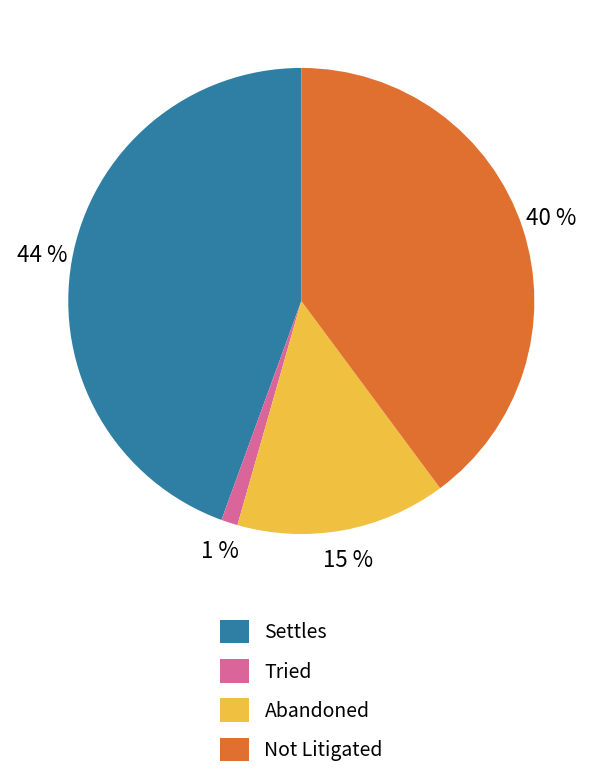

What is the largest slice in the pie chart?

Settles